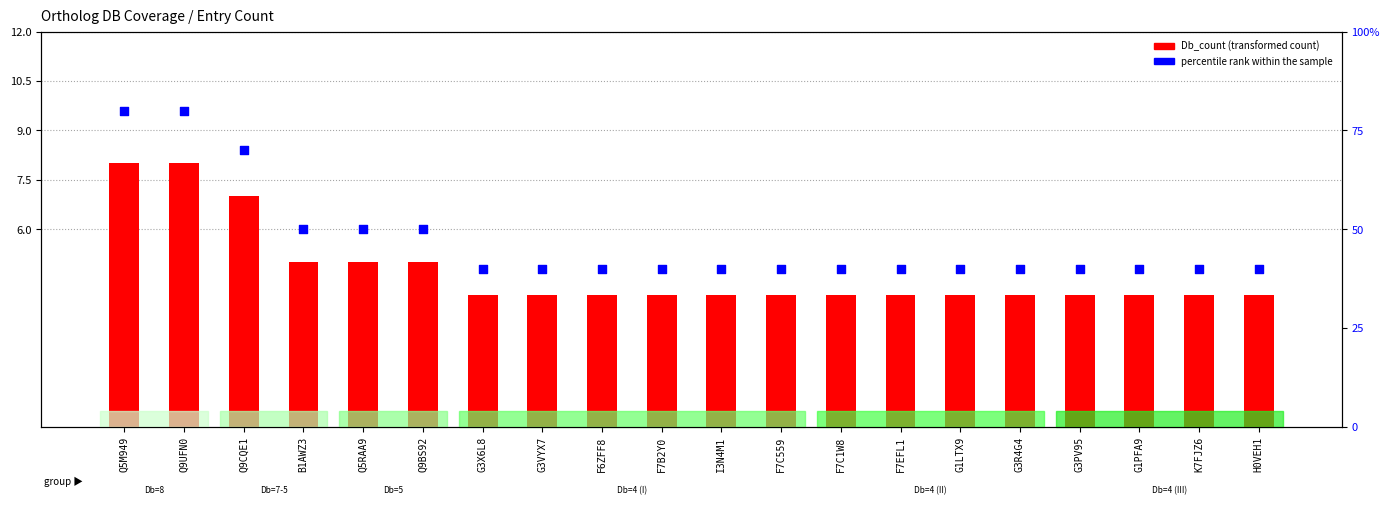

Which series has the widest spread of Y values?

percentile rank within the sample